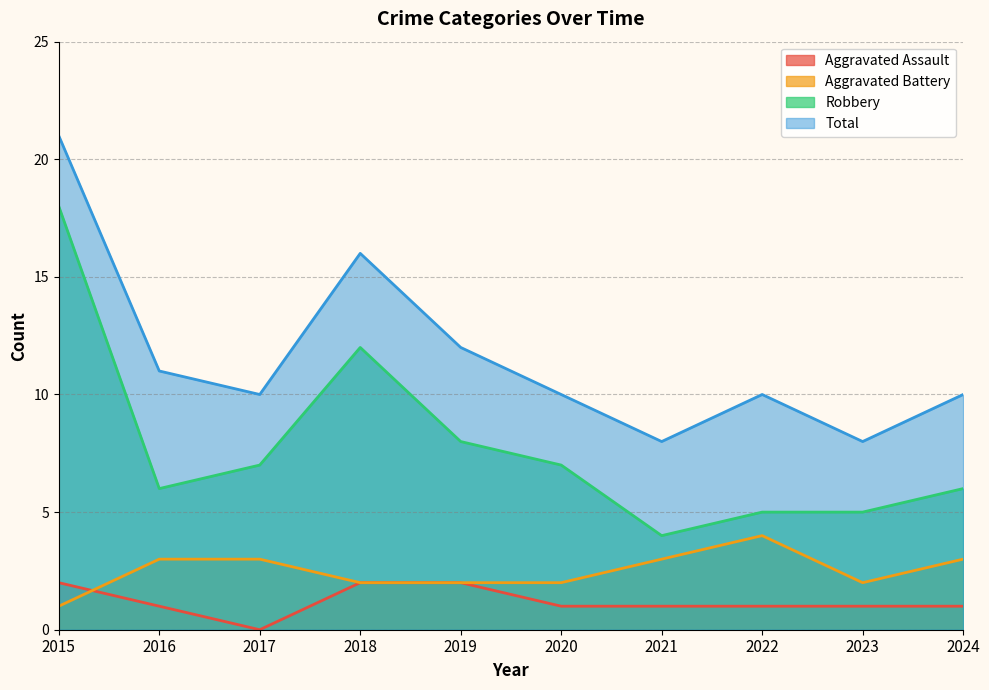

Is it true that Aggravated Assault equals 1 at 2023?

True